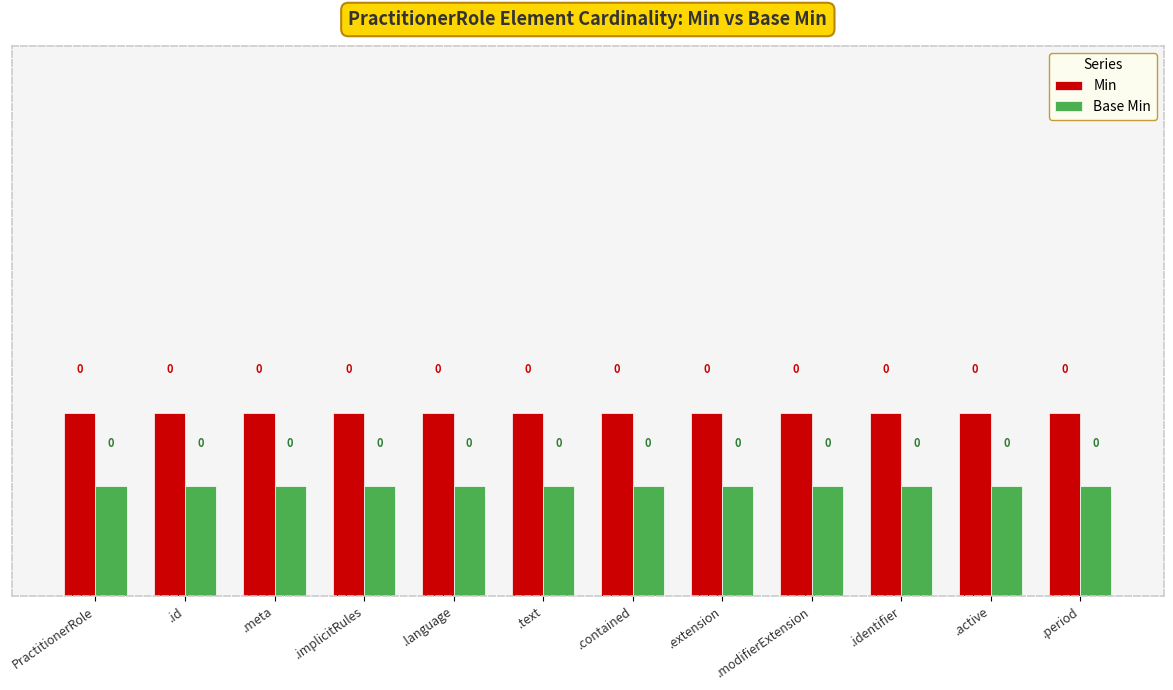

True or false: Min has a value of 0.0 at .text.

False